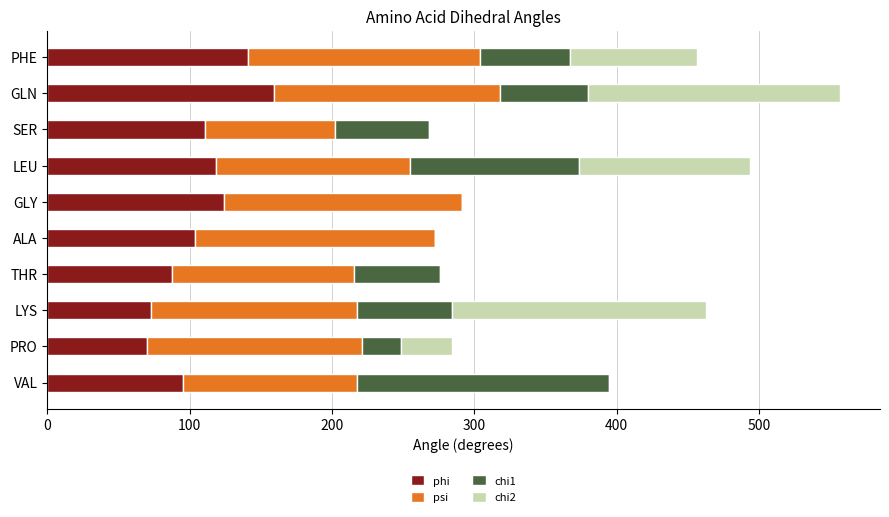

What is the total value across all series at GLY?

291.4